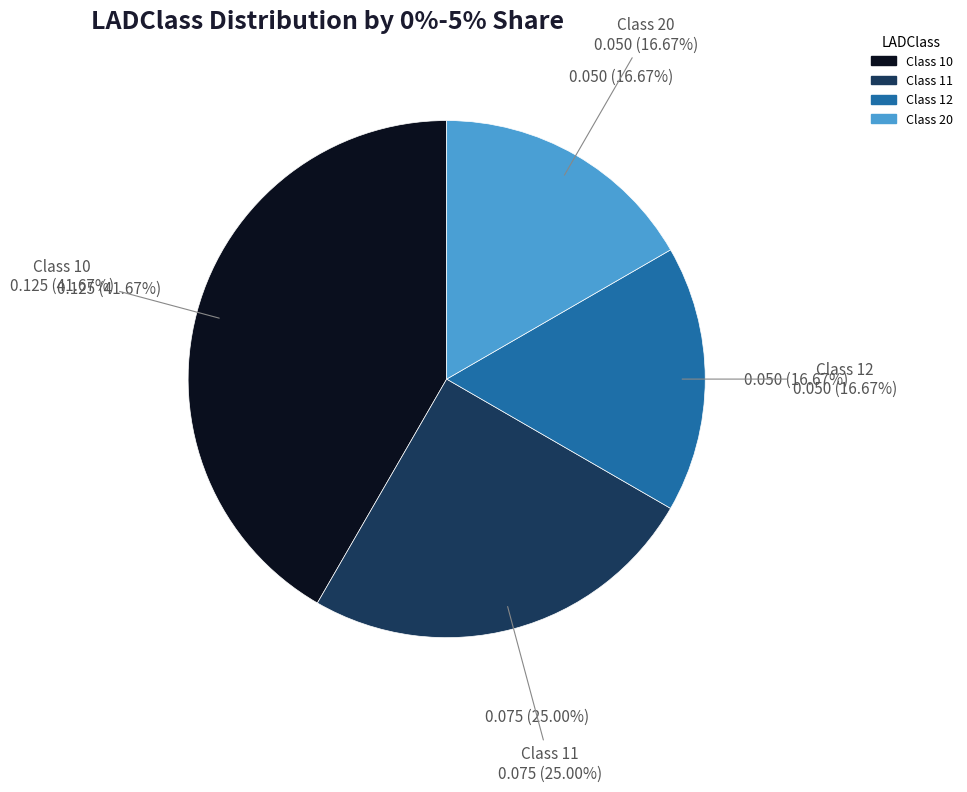

Combined, do 11 and 10 account for over 50%?

Yes